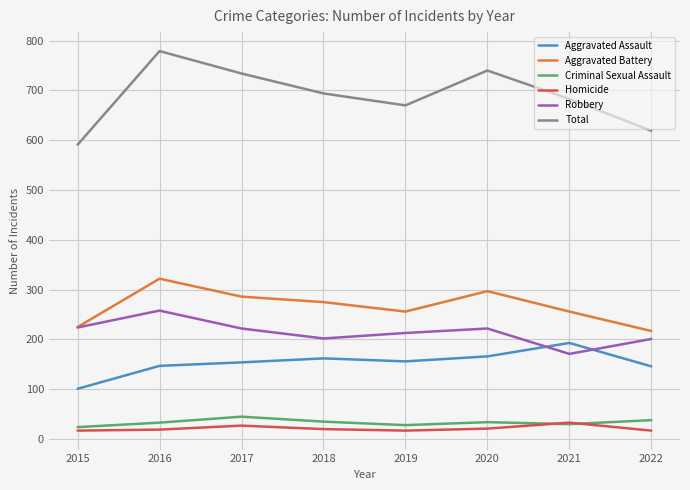

In Aggravated Battery, how many points are lower than both neighbors (excluding endpoints)?

1